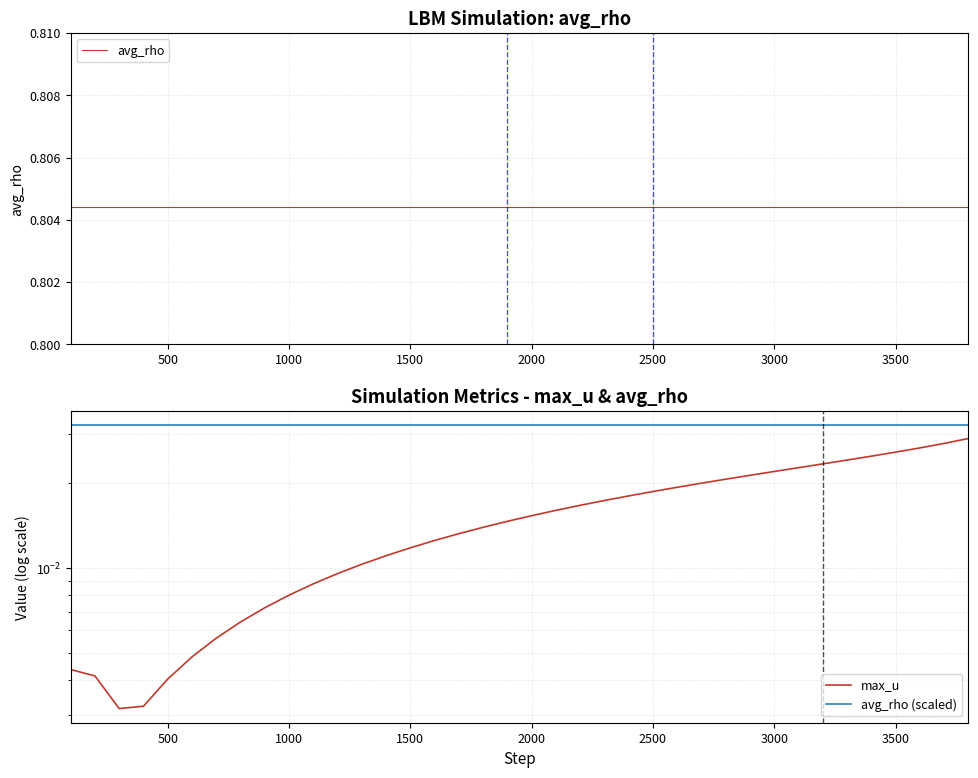

Is the value of avg_rho at 23 greater than the value of avg_rho (scaled) at 1000?

Yes